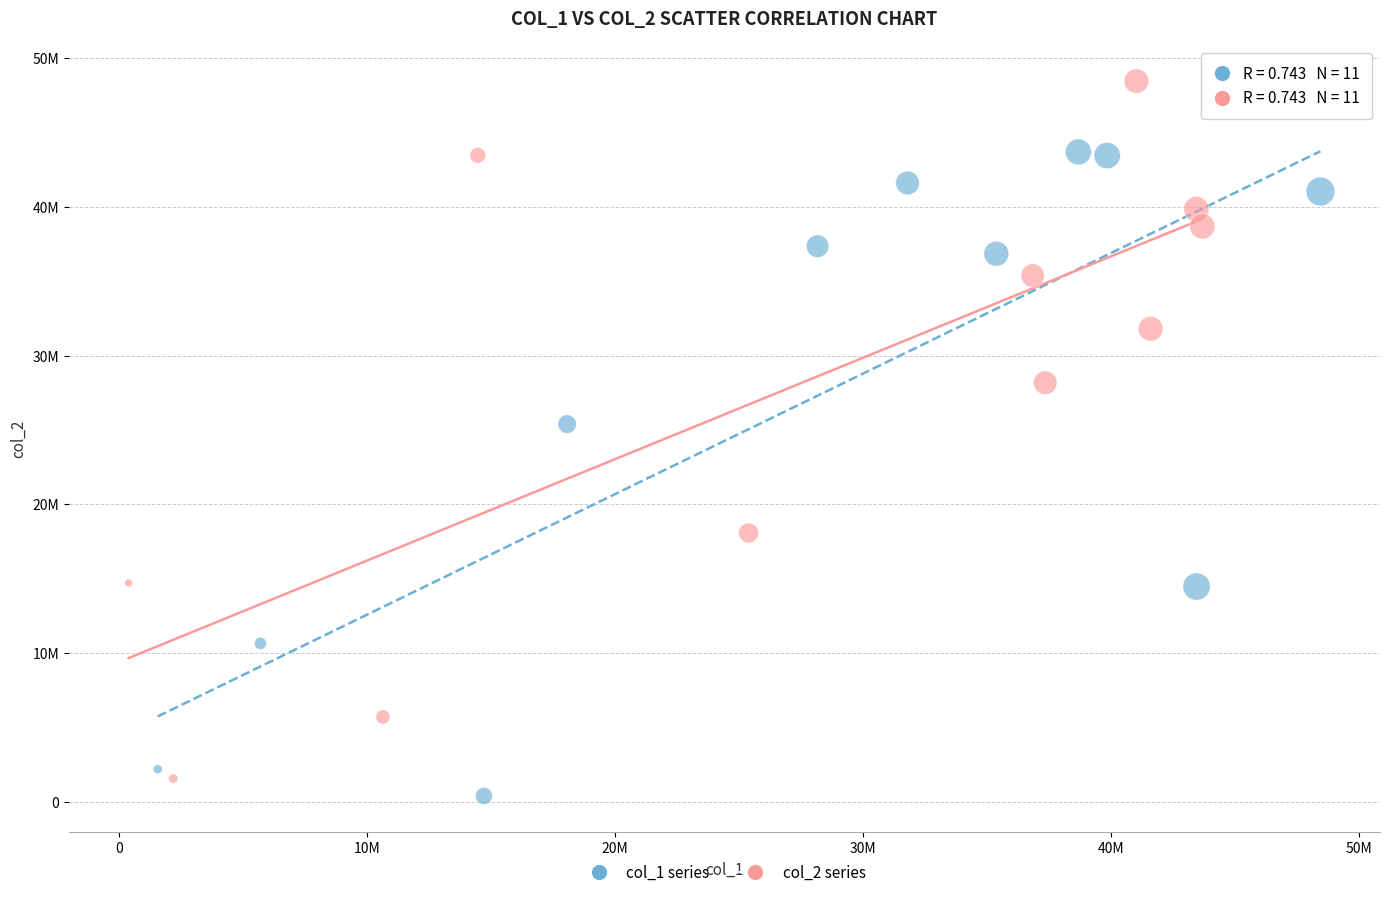

What are all the series names shown in the legend?

col_1 series, col_2 series